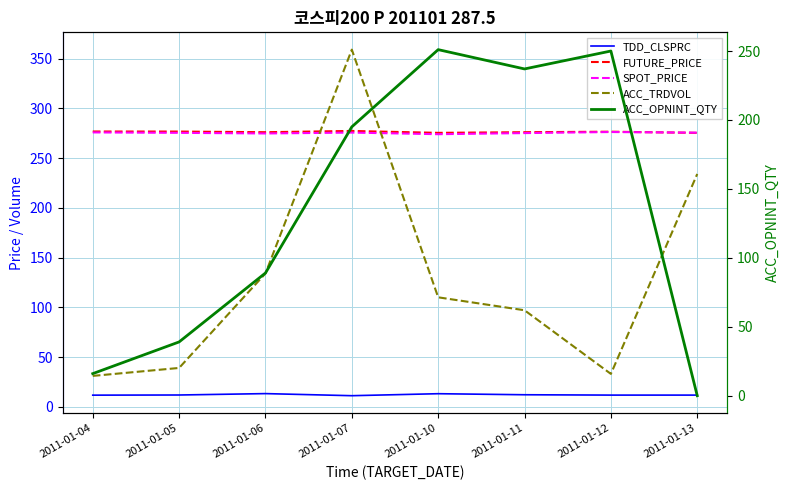

True or false: ACC_OPNINT_QTY has more than 0 interior local peaks.

True